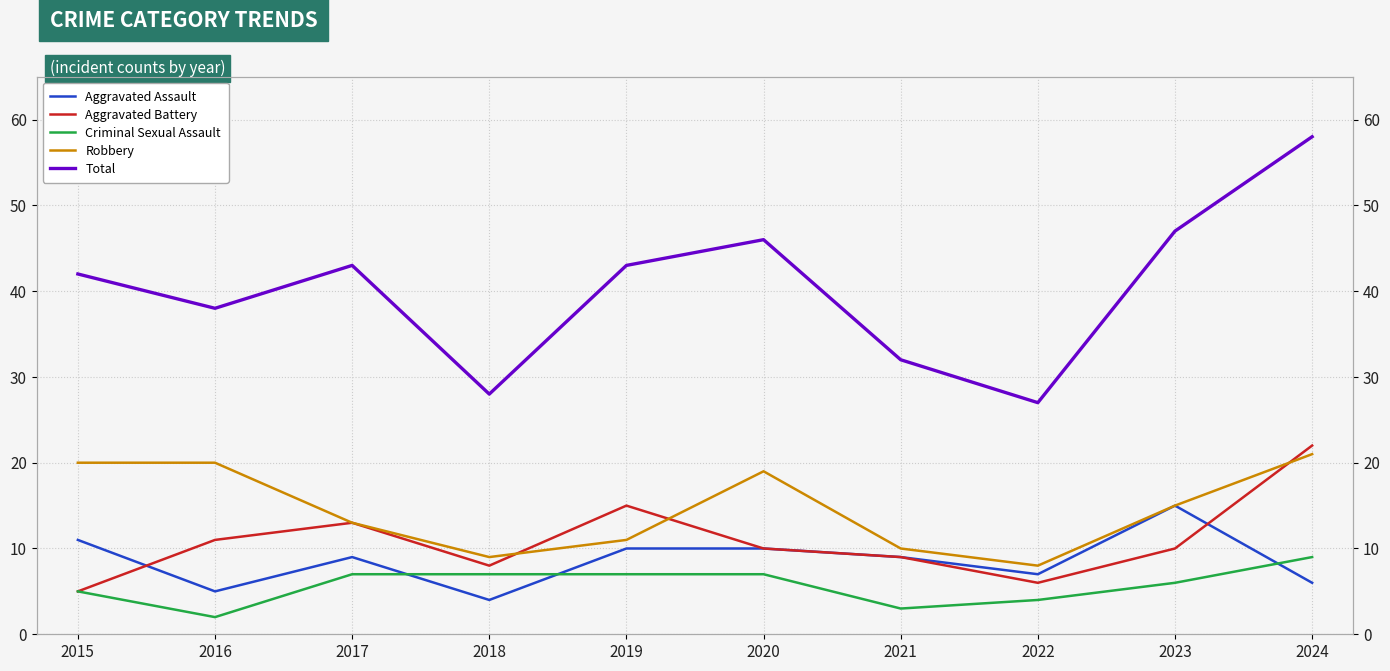

True or false: Total and Robbery intersect in this chart.

False